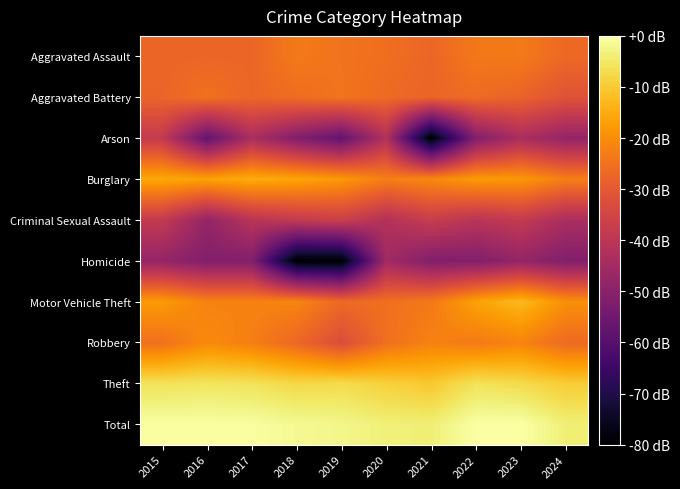

Reading left to right, extract all data points from this chart.

Aggravated Assault: 2015=-27.3	2016=-27.3	2017=-27.3	2018=-23.4	2019=-24.7	2020=-25.6	2021=-27.3	2022=-23.8	2023=-23.4	2024=-26.8
Aggravated Battery: 2015=-27.6	2016=-25.1	2017=-27.3	2018=-26.0	2019=-24.5	2020=-26.5	2021=-27.6	2022=-26.3	2023=-27.9	2024=-31.4
Arson: 2015=-38.3	2016=-57.4	2017=-43.4	2018=-51.4	2019=-57.4	2020=-41.8	2021=-80.0	2022=-51.4	2023=-43.4	2024=-47.9
Burglary: 2015=-15.6	2016=-16.3	2017=-14.9	2018=-16.0	2019=-18.1	2020=-22.6	2021=-20.9	2022=-17.8	2023=-18.2	2024=-22.6
Criminal Sexual Assault: 2015=-38.3	2016=-47.9	2017=-40.5	2018=-38.3	2019=-36.6	2020=-41.8	2021=-37.4	2022=-40.5	2023=-38.3	2024=-43.4
Homicide: 2015=-47.9	2016=-51.4	2017=-51.4	2018=-80.0	2019=-80.0	2020=-45.4	2021=-51.4	2022=-51.4	2023=-47.9	2024=-51.4
Motor Vehicle Theft: 2015=-17.8	2016=-22.0	2017=-22.0	2018=-21.4	2019=-26.5	2020=-25.4	2021=-23.6	2022=-16.6	2023=-12.7	2024=-19.6
Robbery: 2015=-25.1	2016=-20.6	2017=-22.6	2018=-27.0	2019=-32.8	2020=-25.4	2021=-22.0	2022=-23.4	2023=-21.7	2024=-26.3
Theft: 2015=-6.1	2016=-5.5	2017=-6.0	2018=-7.7	2019=-7.2	2020=-8.9	2021=-10.4	2022=-6.0	2023=-7.3	2024=-9.6
Total: 2015=-0.3	2016=-0.3	2017=-0.5	2018=-1.6	2019=-2.3	2020=-3.6	2021=-3.9	2022=-0.2	2023=0.0	2024=-3.8